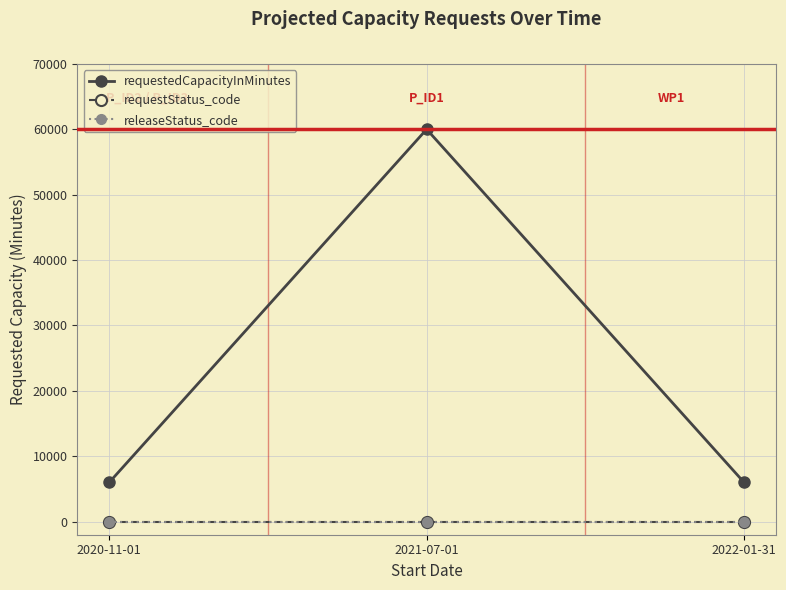

Reading left to right, extract all data points from this chart.

requestedCapacityInMinutes: 6000	60000	6000
requestStatus_code: 0	0	0
releaseStatus_code: 1	1	1